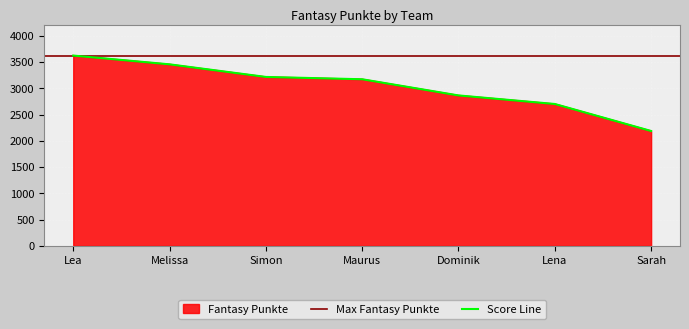

The value at Lena is 2702. True or false?

True